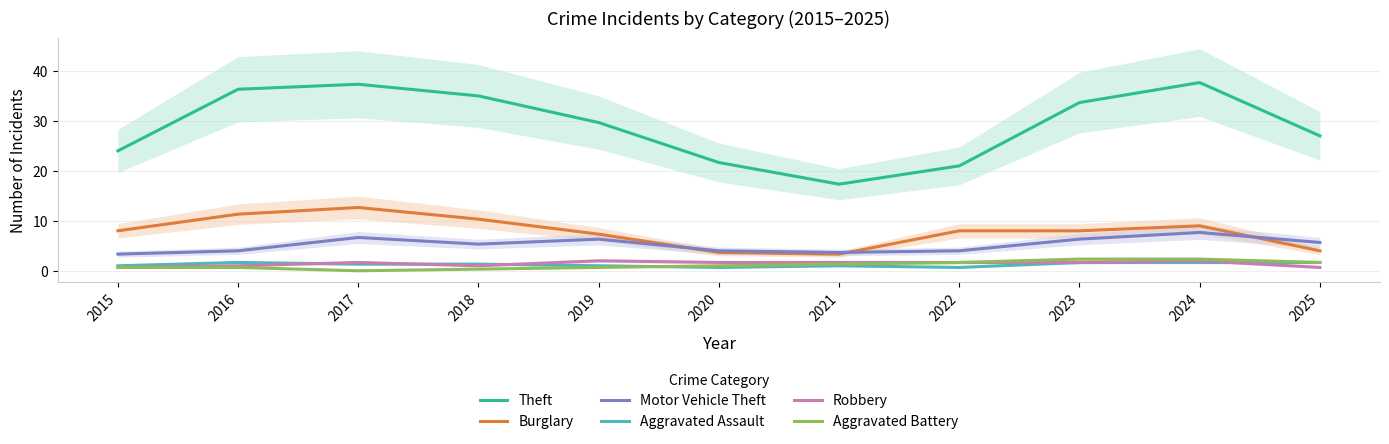

What is the difference between the second highest and minimum values in the Aggravated Assault series?

1.0